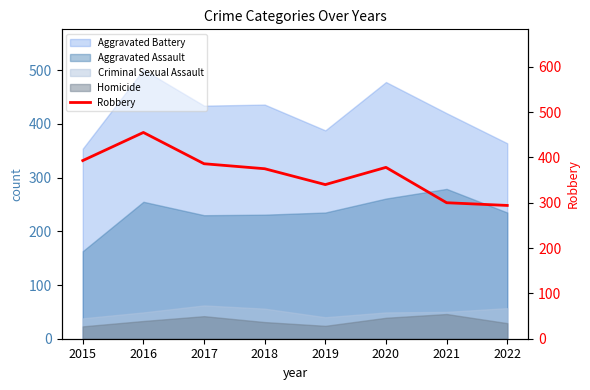

At which label does the data first exceed 378?

2015